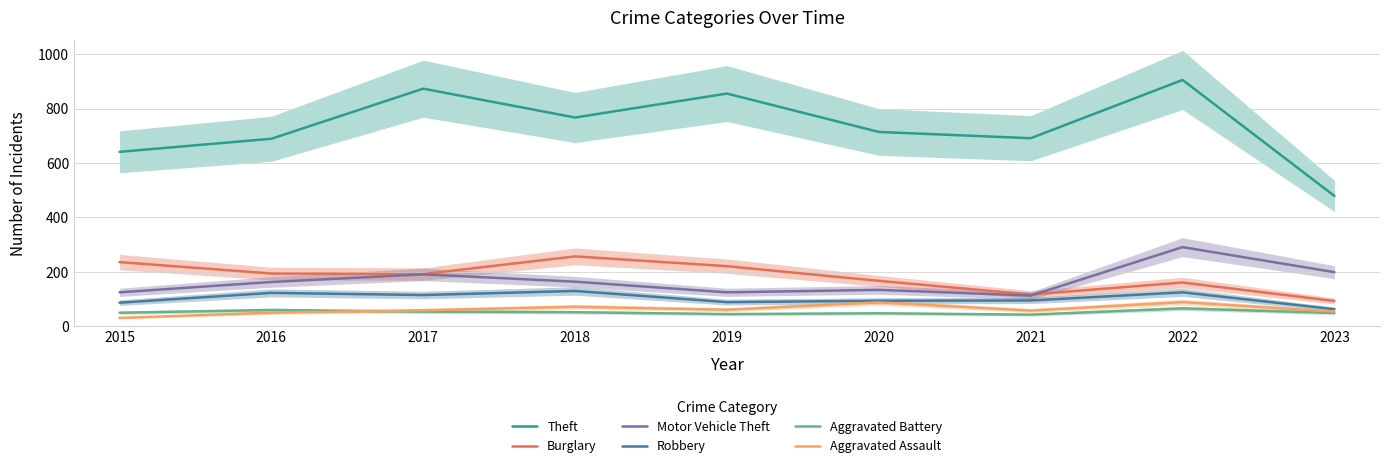

Between 2021 and 2022, which is larger?

2022